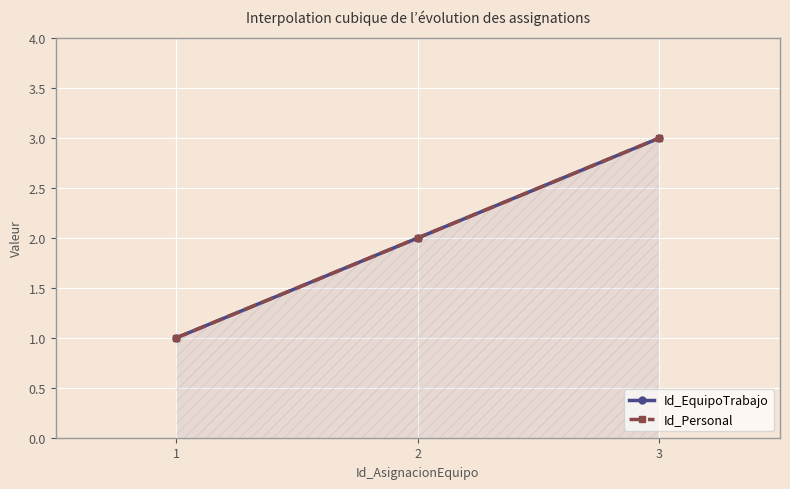

Rank the categories by Id_Personal value from highest to lowest.

3, 2, 1